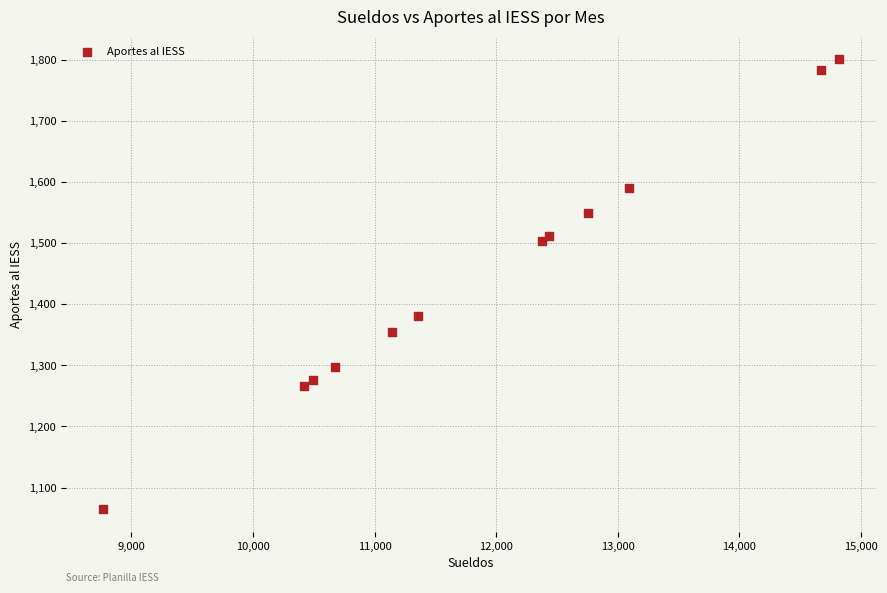

What Y value in the scatter plot is closest to 1432?

1380.3